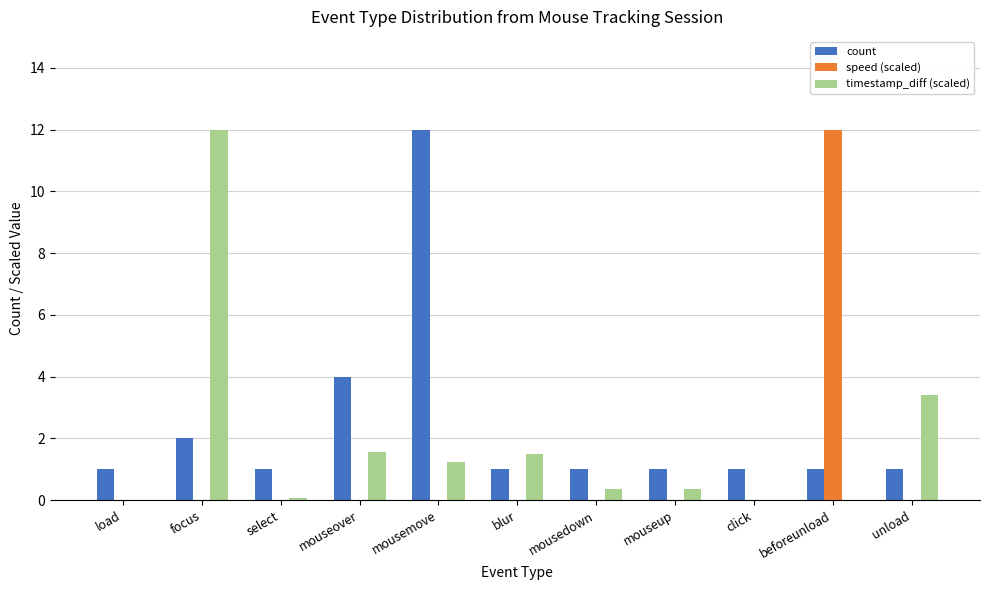

How many distinct data groups are displayed?

3